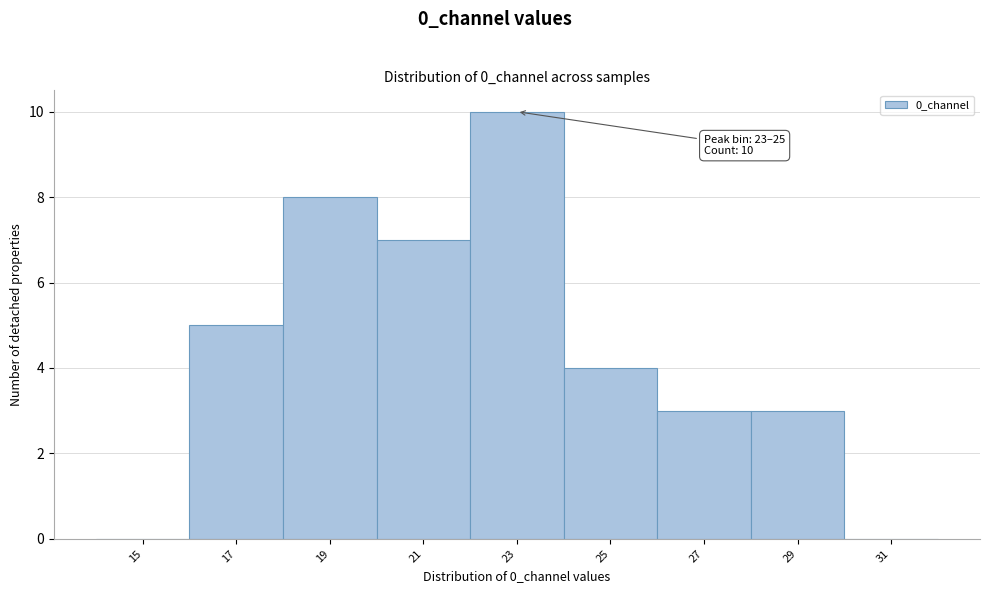

Reading right to left, list all the values displayed in this chart.

31=0	29=3	27=3	25=4	23=10	21=7	19=8	17=5	15=0